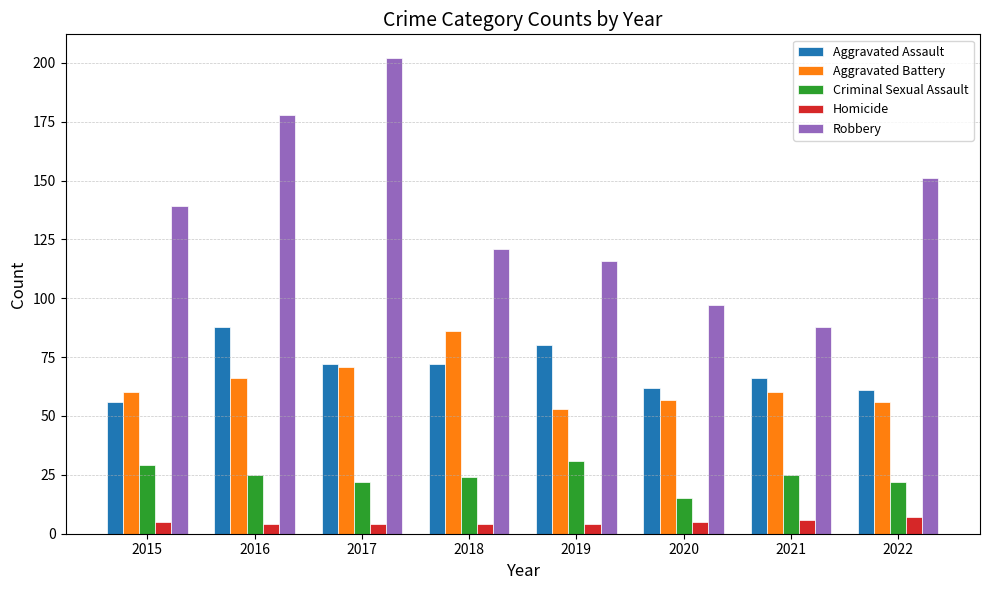

What is the value of the Criminal Sexual Assault bar at the 2nd from the left?

25